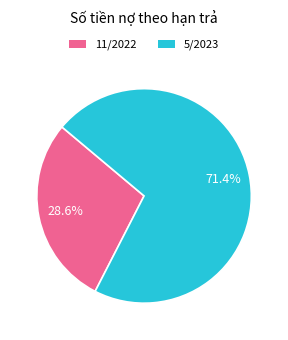

Which has a higher value, 11/2022 or 5/2023?

5/2023